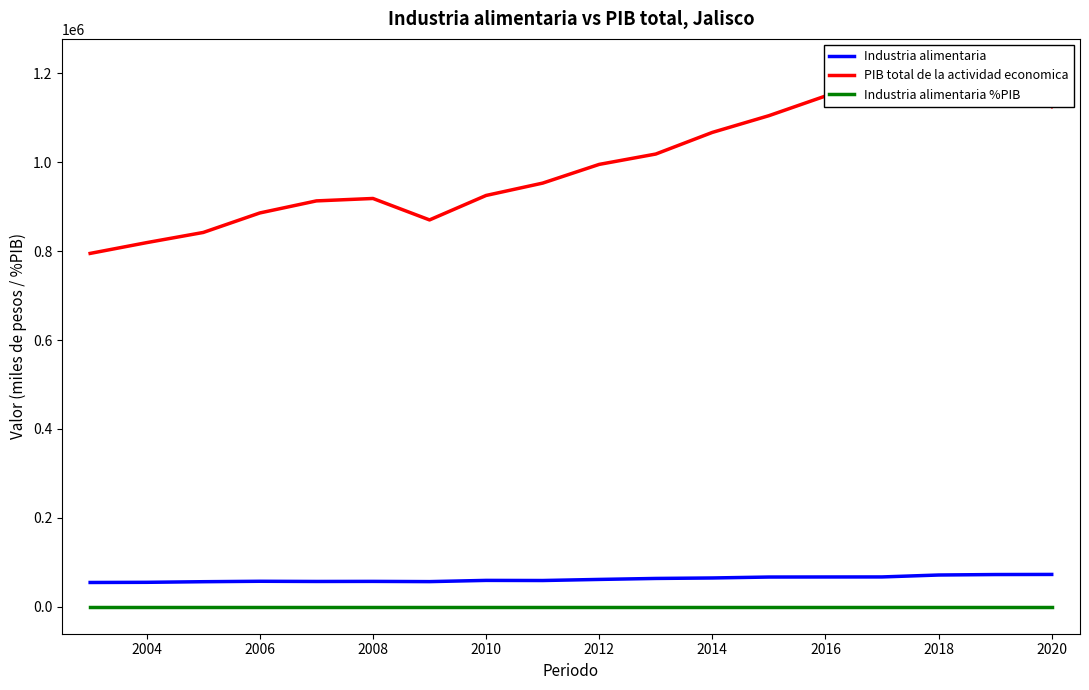

What are all the series names shown in the legend?

Industria alimentaria, PIB total de la actividad economica, Industria alimentaria %PIB